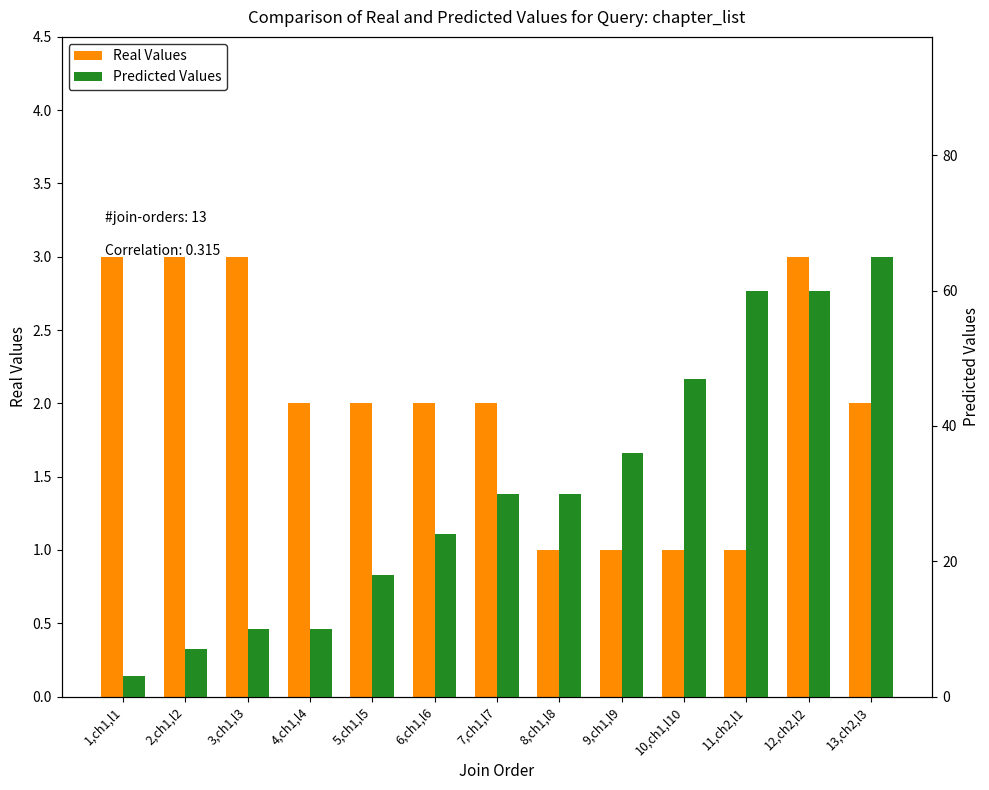

How many values in the Real Values series are below 2?

4